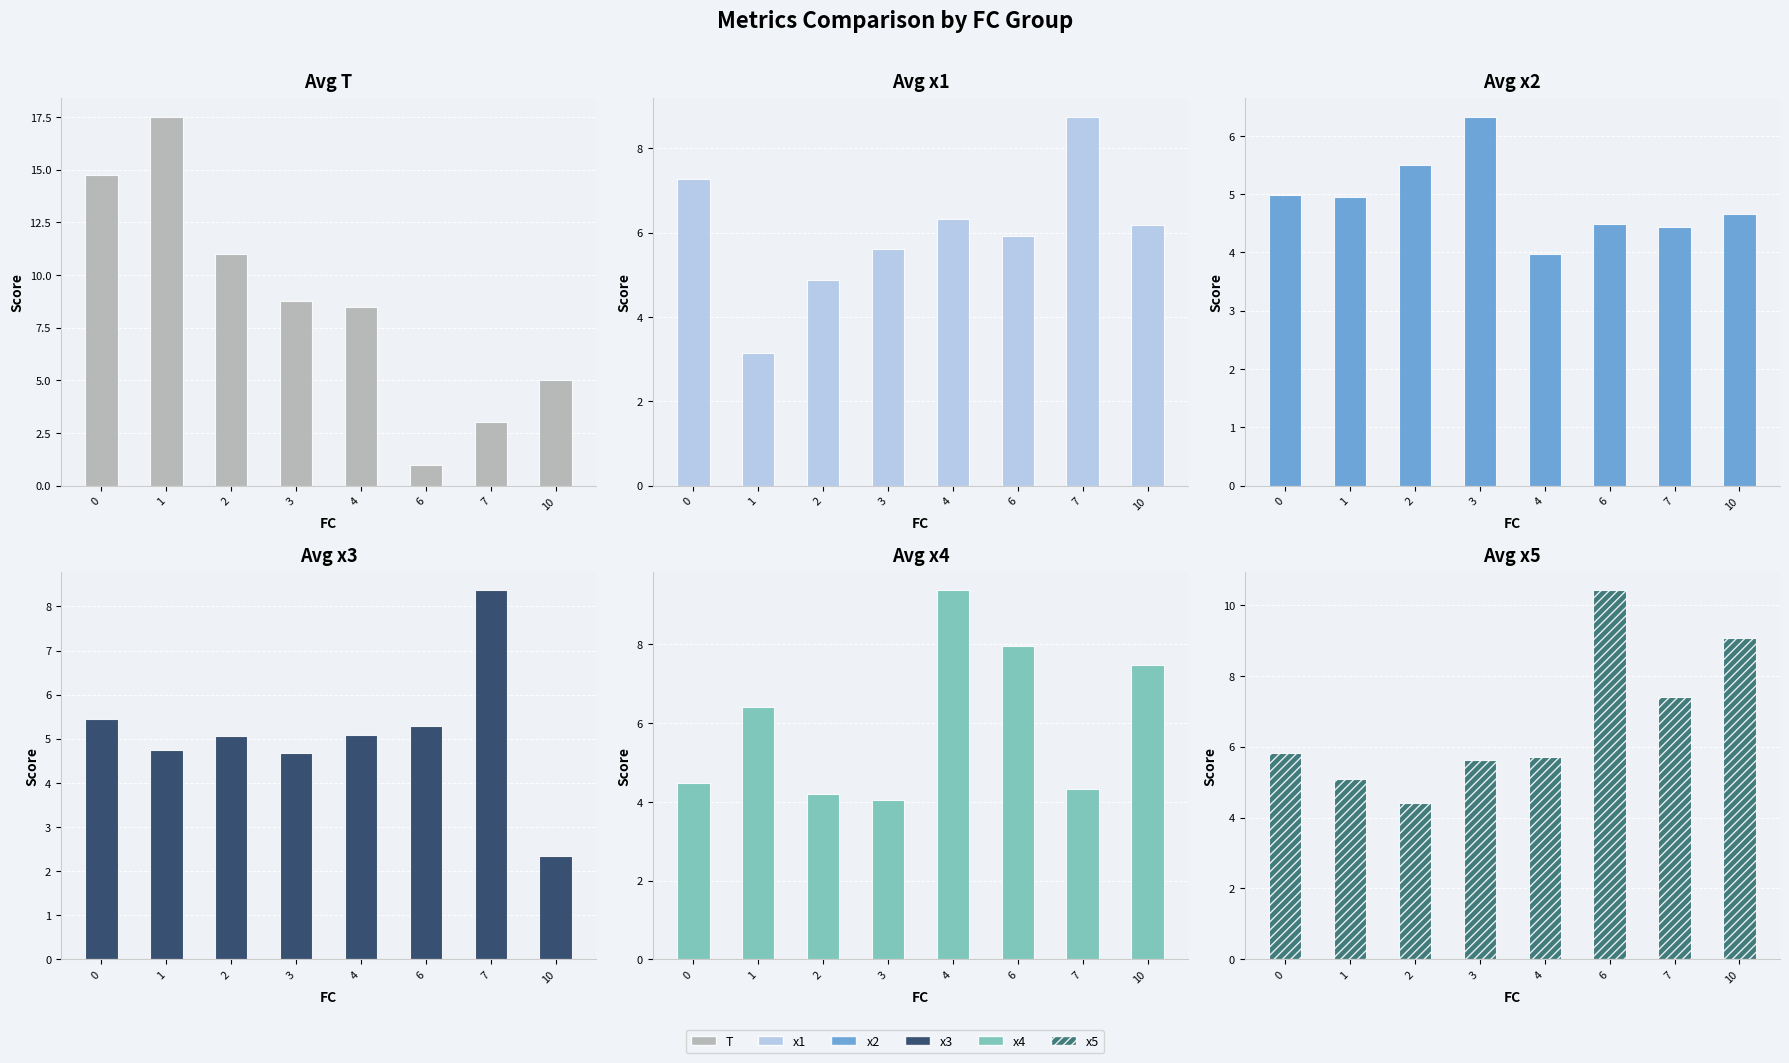

What are all the series names shown in the legend?

T, x1, x2, x3, x4, x5